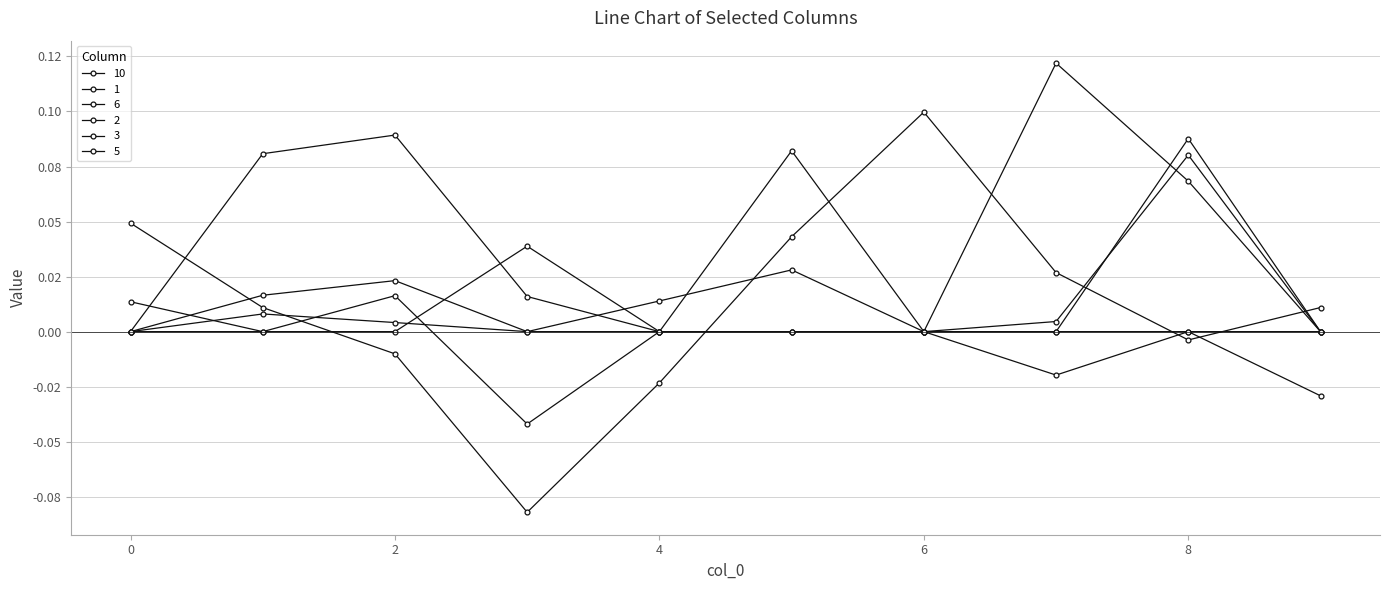

Does the chart display data point markers on the line(s)?

Yes